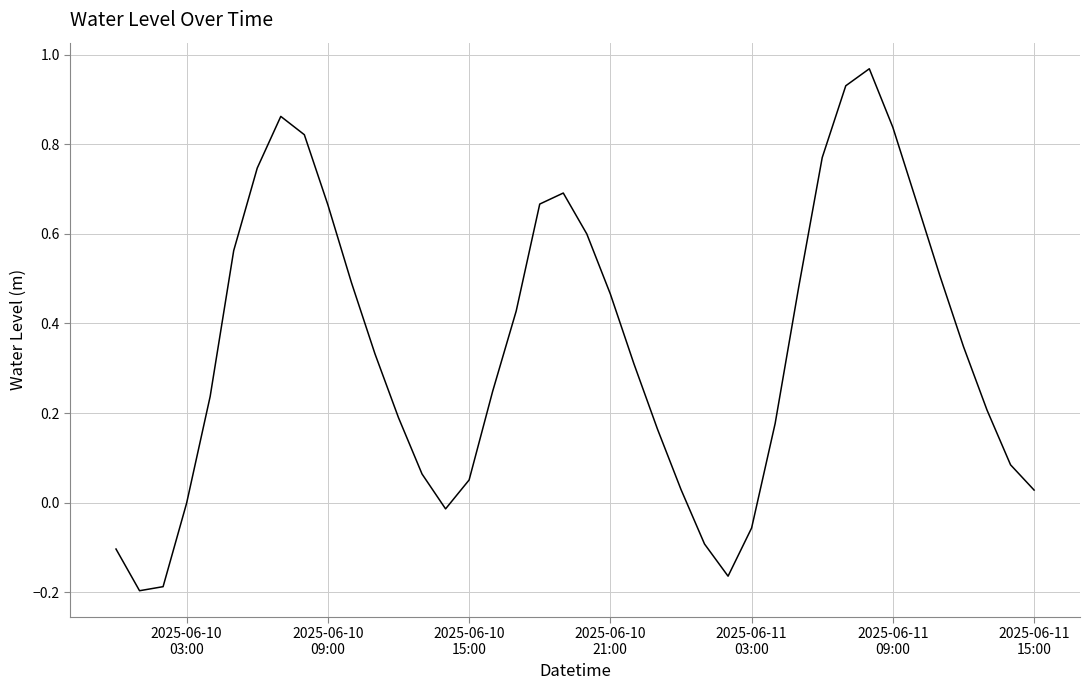

Does the chart have visible grid lines?

Yes